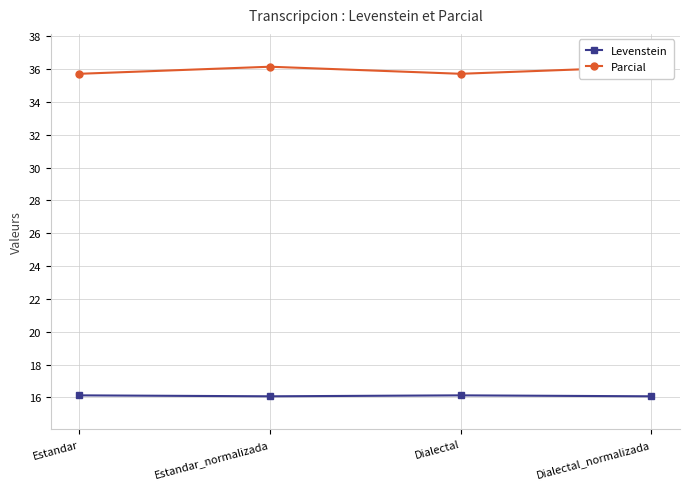

What is the difference between the second highest and minimum values in the Parcial series?

0.4